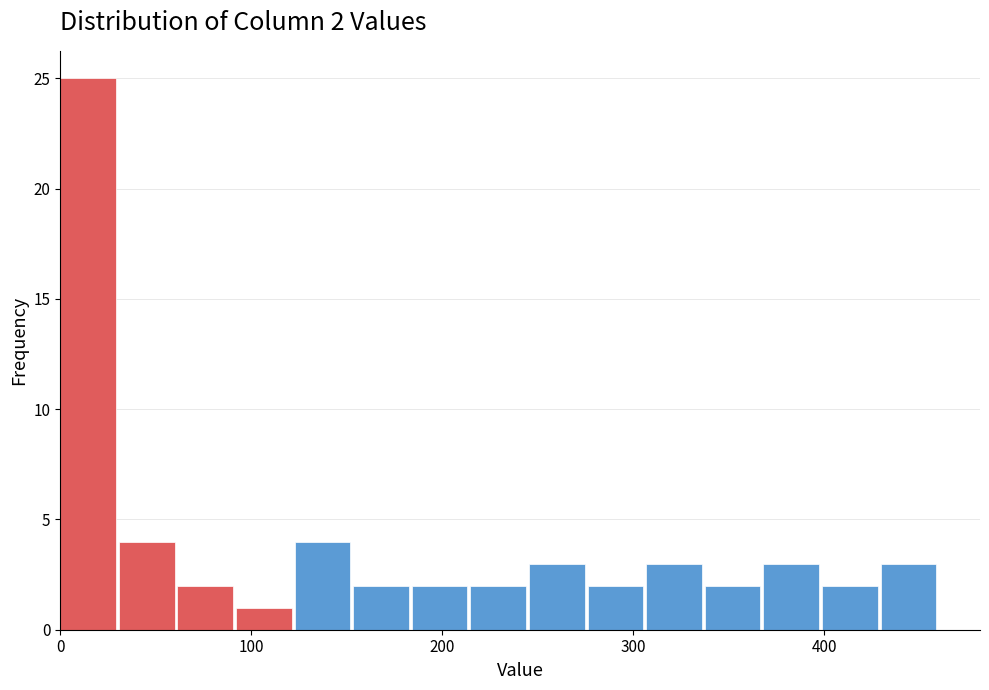

Read against the x-axis, roughly where is the centre of the tallest bar?

10